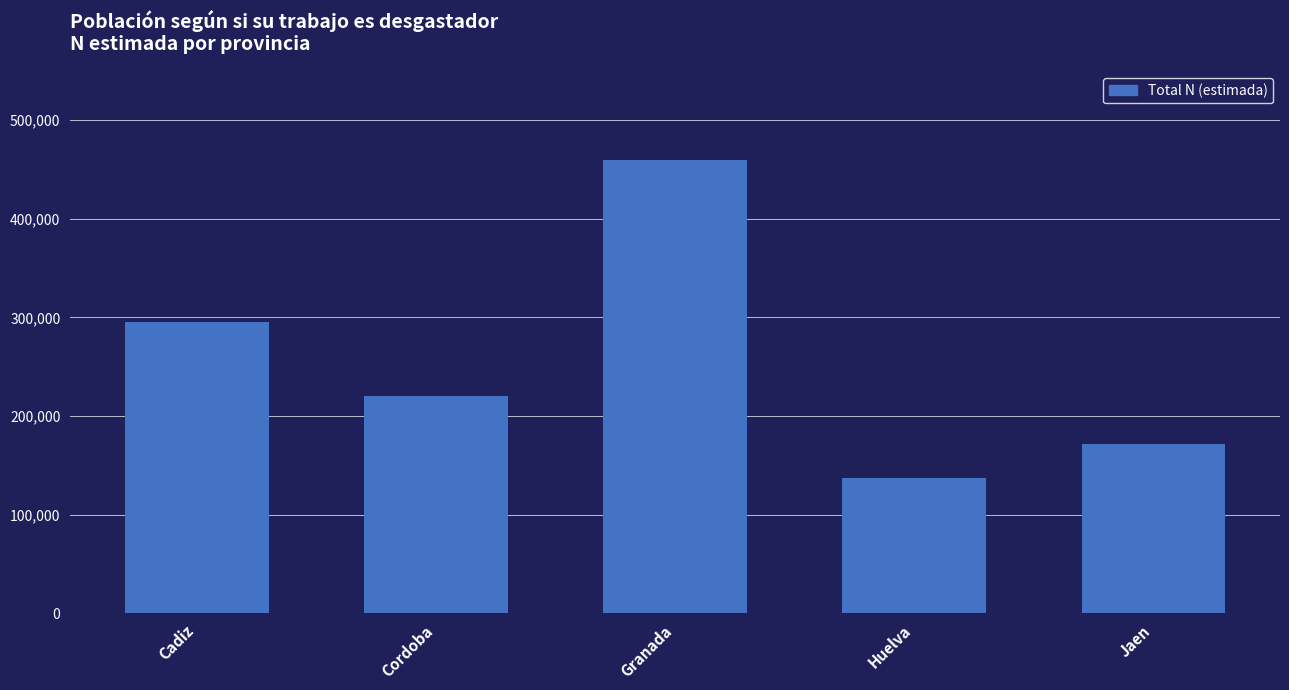

What is the difference between the second highest and minimum values?

157977